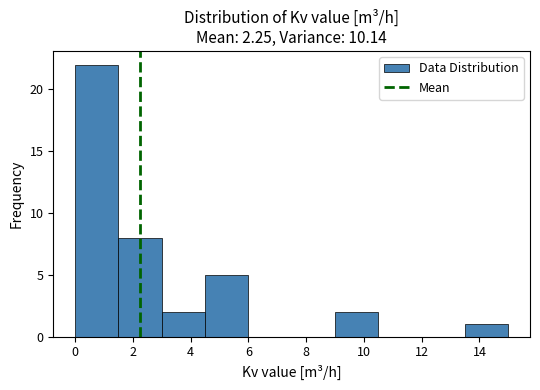

Over which range of the x-axis is the bar tallest?

0.0 to 1.5